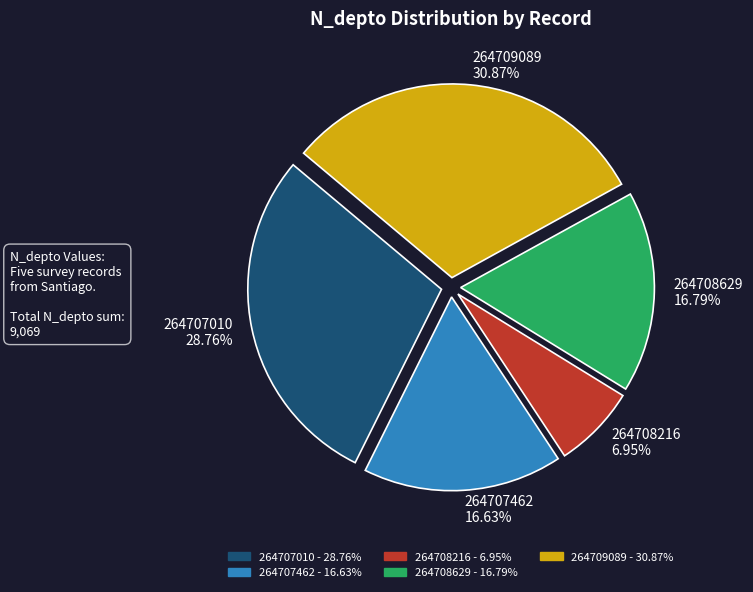

What is the ratio of the value at 264707462 to the value at 264707010?

0.6